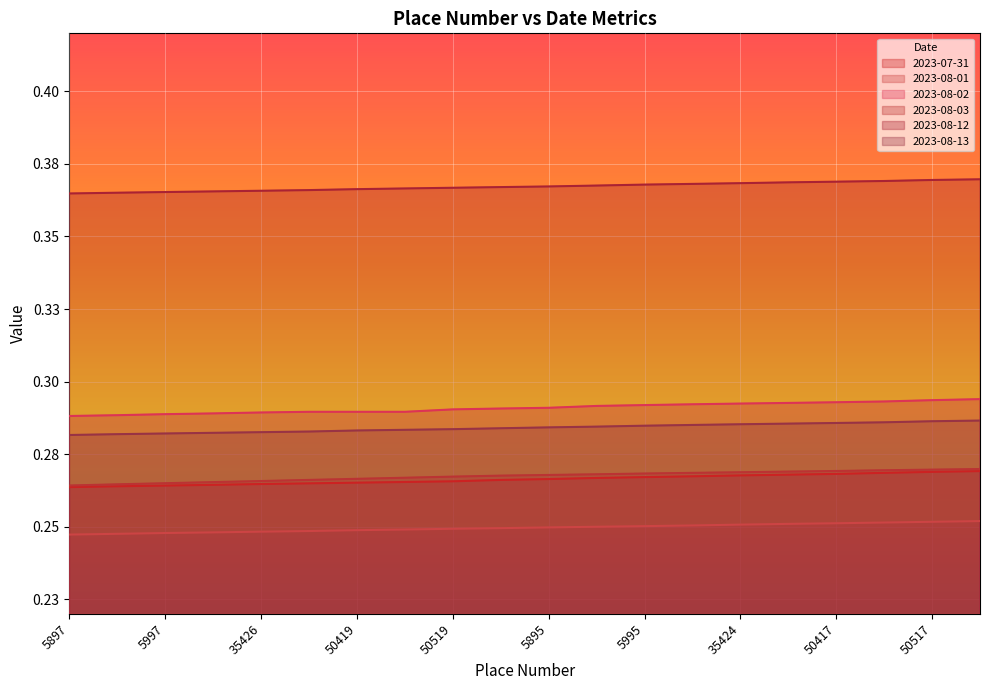

Between 50417 and 50567, which series saw the biggest shift?

2023-08-02